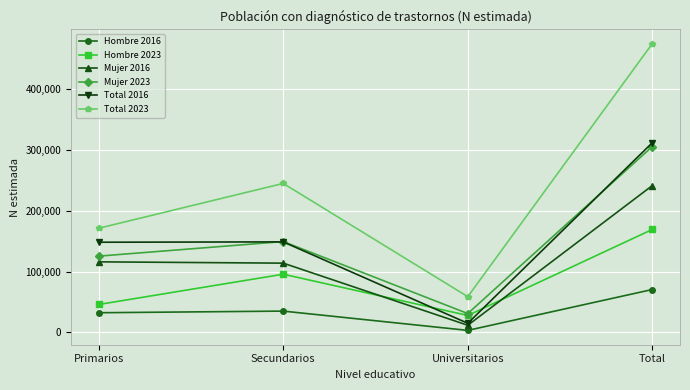

What are all the series names shown in the legend?

Hombre 2016, Hombre 2023, Mujer 2016, Mujer 2023, Total 2016, Total 2023